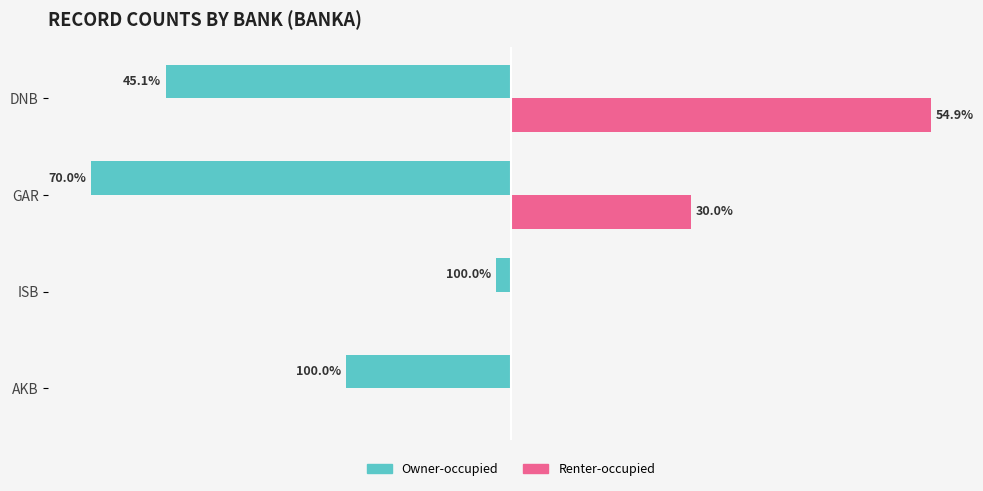

What is the greatest value displayed?

28